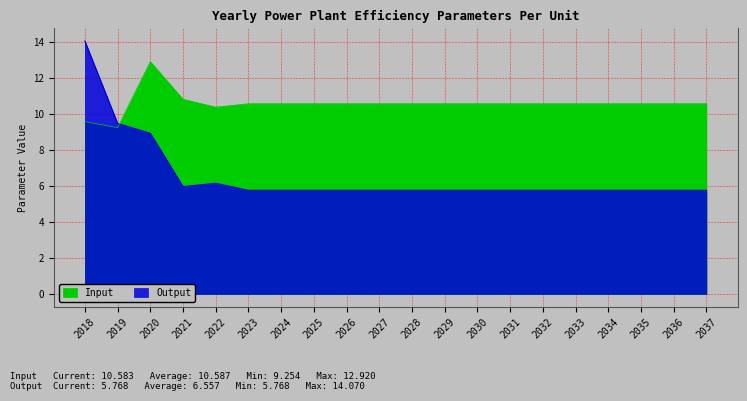

List the series in order of their overall mean, lowest first.

Output, Input